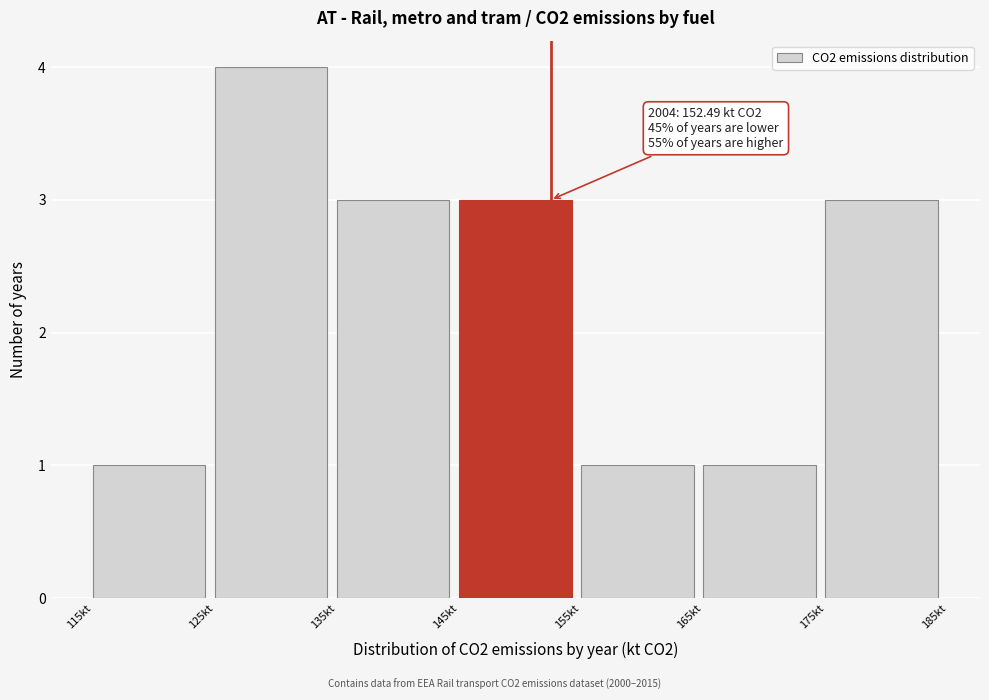

Over which range of the x-axis is the bar tallest?

125 to 135